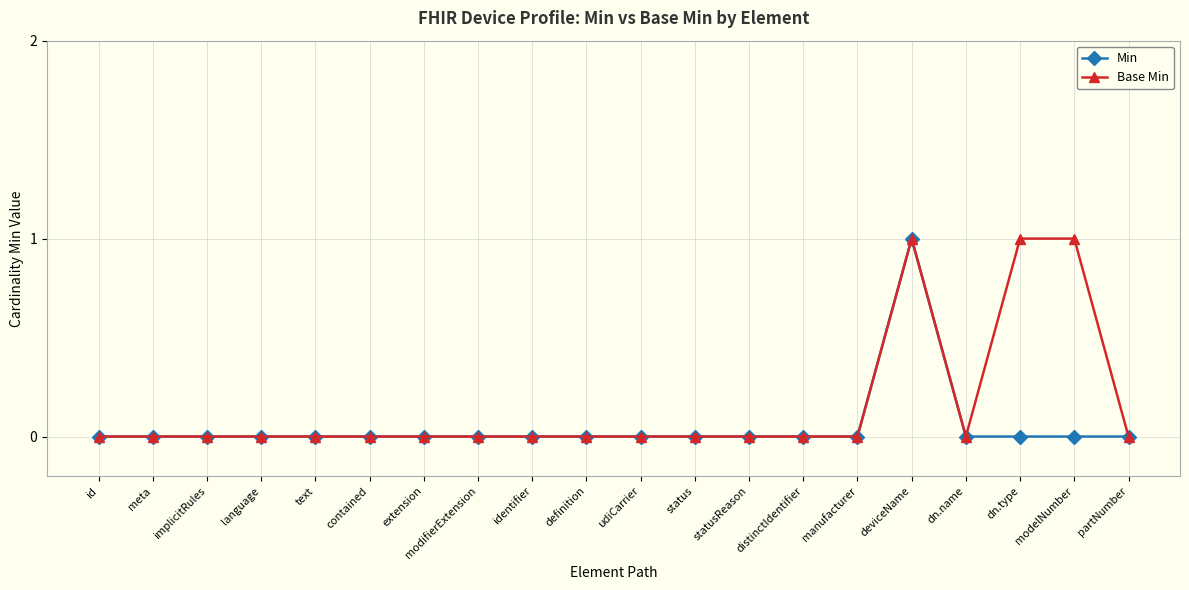

At which category is the sum across all series the highest?

deviceName